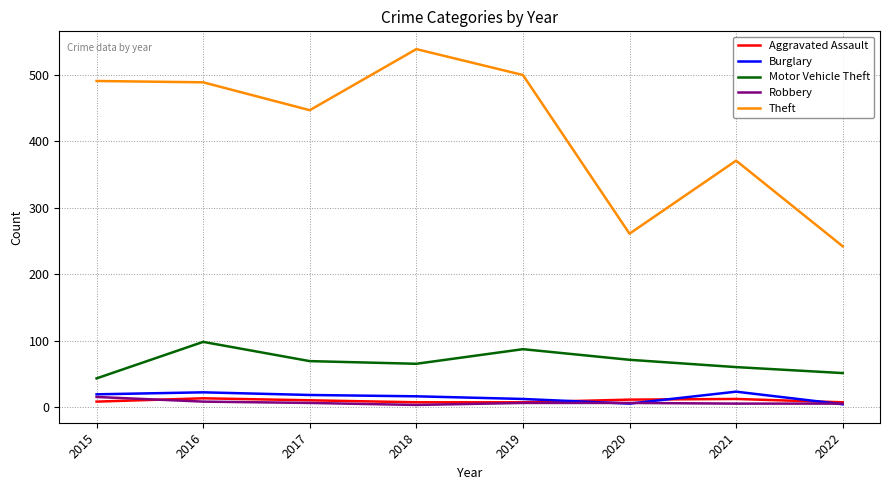

Between 2015 and 2019, which series saw the biggest shift?

Motor Vehicle Theft